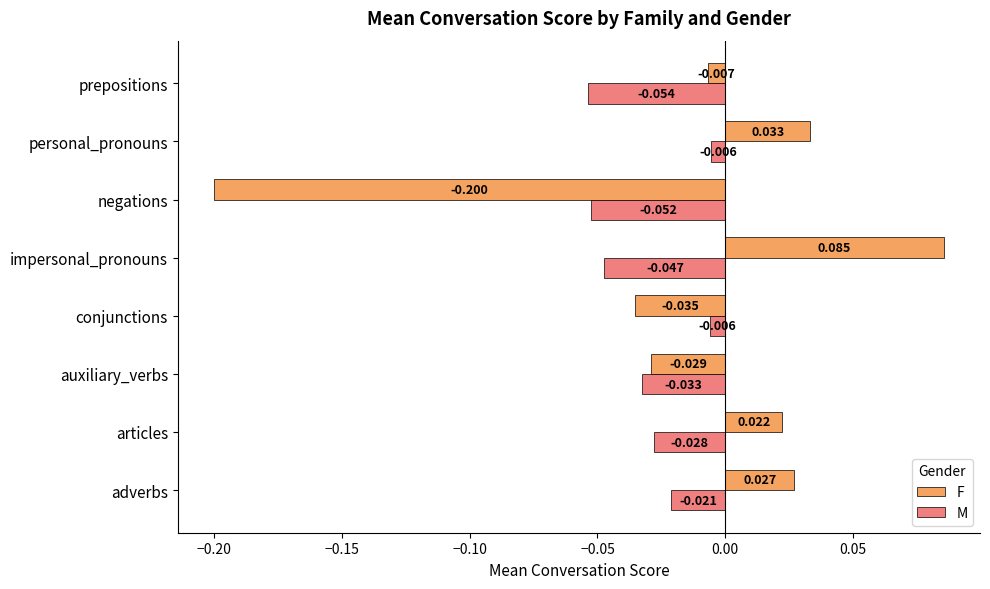

Where is F nearest to the value 0?

prepositions